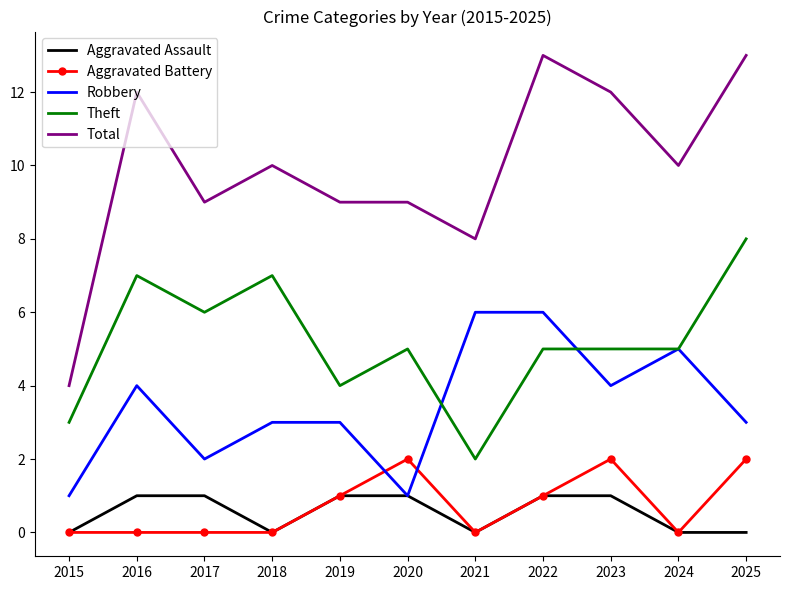

Rank the series by their maximum value, from lowest to highest.

Aggravated Assault, Aggravated Battery, Robbery, Theft, Total